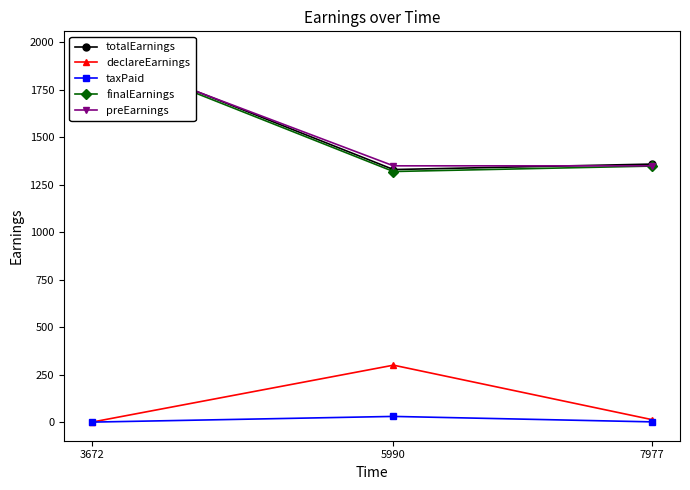

Reading right to left, transcribe all the data shown in this chart.

totalEarnings: 1359.1	1330.4	1960.4
declareEarnings: 13.0	300.0	0.0
taxPaid: 1.3	30.0	0.0
finalEarnings: 1348.7	1320.0	1950.0
preEarnings: 1350.0	1350.0	1950.0